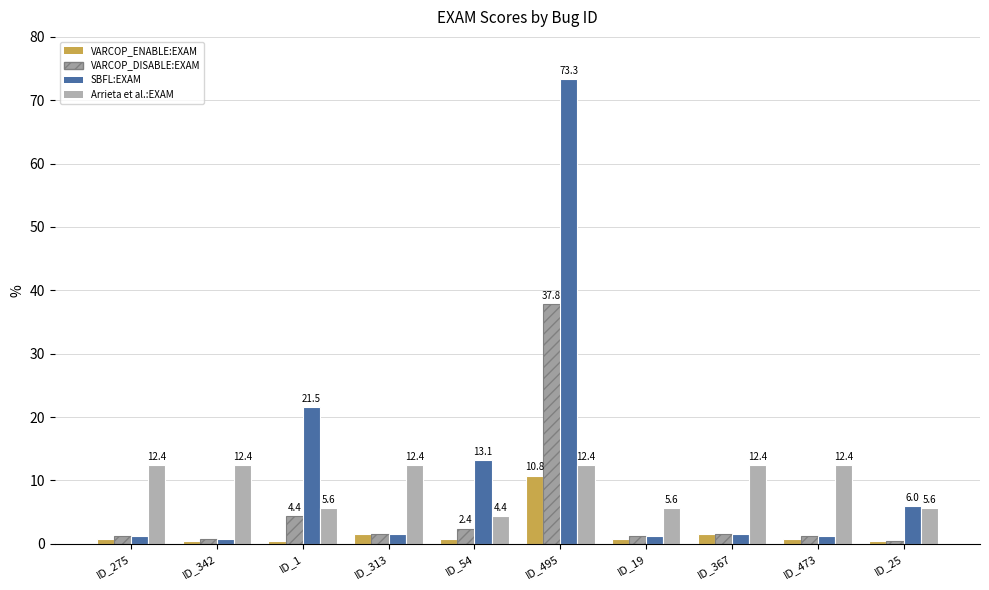

Reading left to right, extract all data points from this chart.

VARCOP_ENABLE_BUGGY_PC_DETECTION:EXAM: 0.8	0.4	0.4	1.6	0.8	10.8	0.8	1.6	0.8	0.4
VARCOP_DISABLE_BUGGY_PC_DETECTION:EXAM: 1.2	0.8	4.4	1.6	2.4	37.8	1.2	1.6	1.2	0.4
SBFL:EXAM: 1.2	0.8	21.5	1.6	13.1	73.3	1.2	1.6	1.2	6.0
Arrieta et al.:EXAM: 12.4	12.4	5.6	12.4	4.4	12.4	5.6	12.4	12.4	5.6